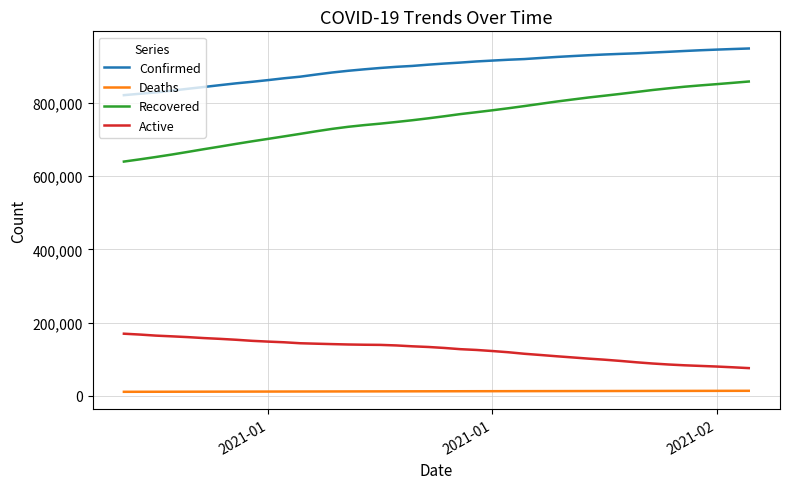

List the series in order of their peak value, lowest first.

Deaths, Active, Recovered, Confirmed